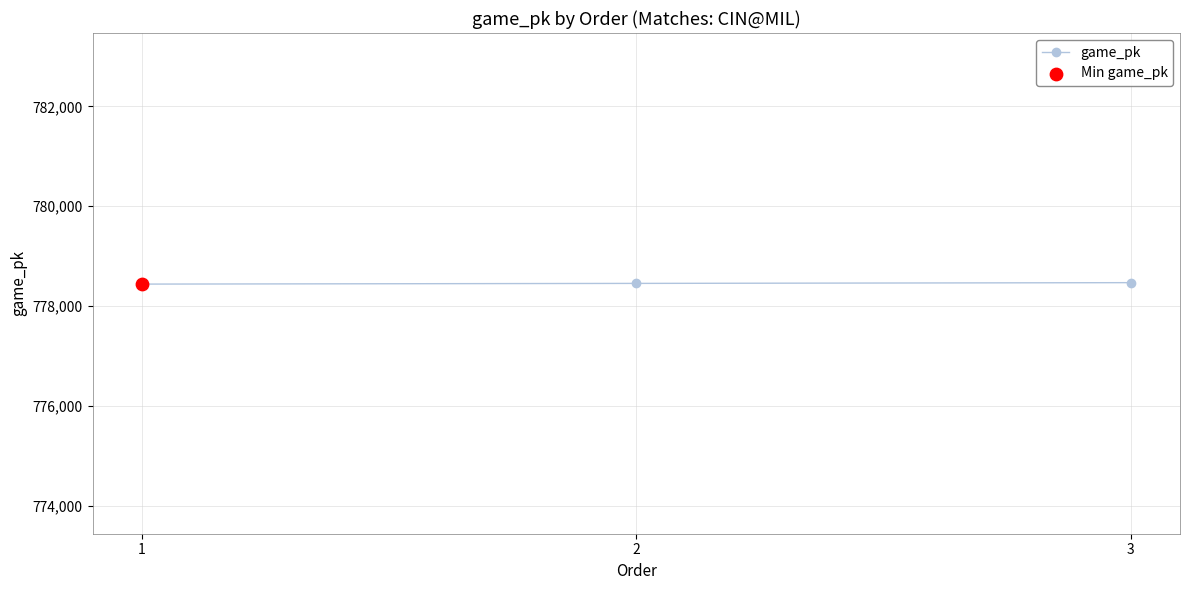

What is the ratio of the value at 1 to the value at 3?

1.0